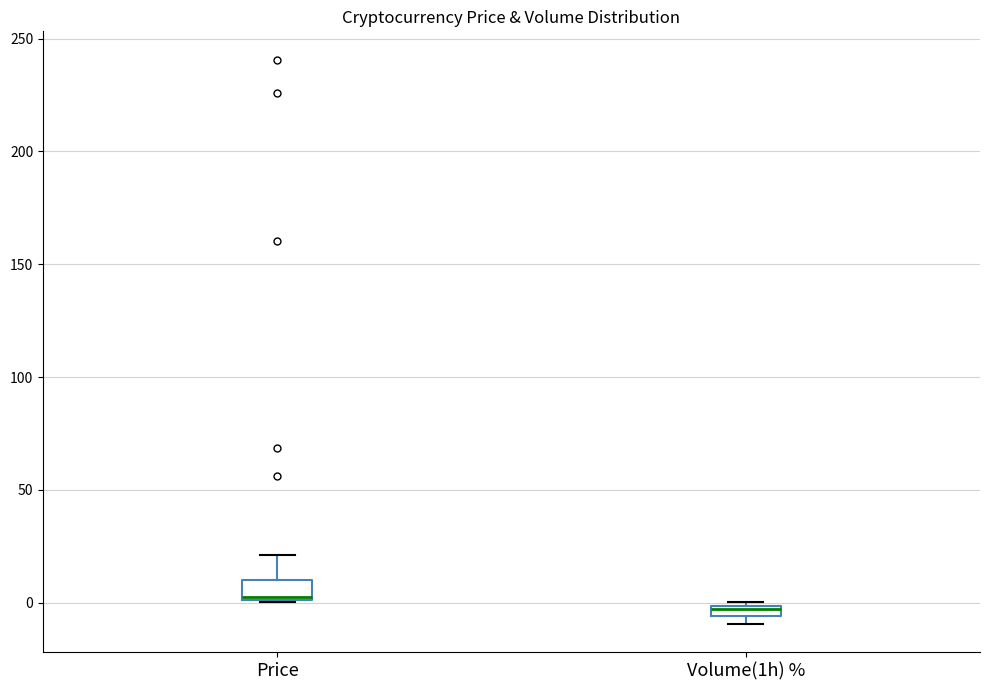

Where is the lower edge of the box for Volume(1h) % on the y-axis? The values are not printed on the chart, so give them approximately, as read against the axis.

-5